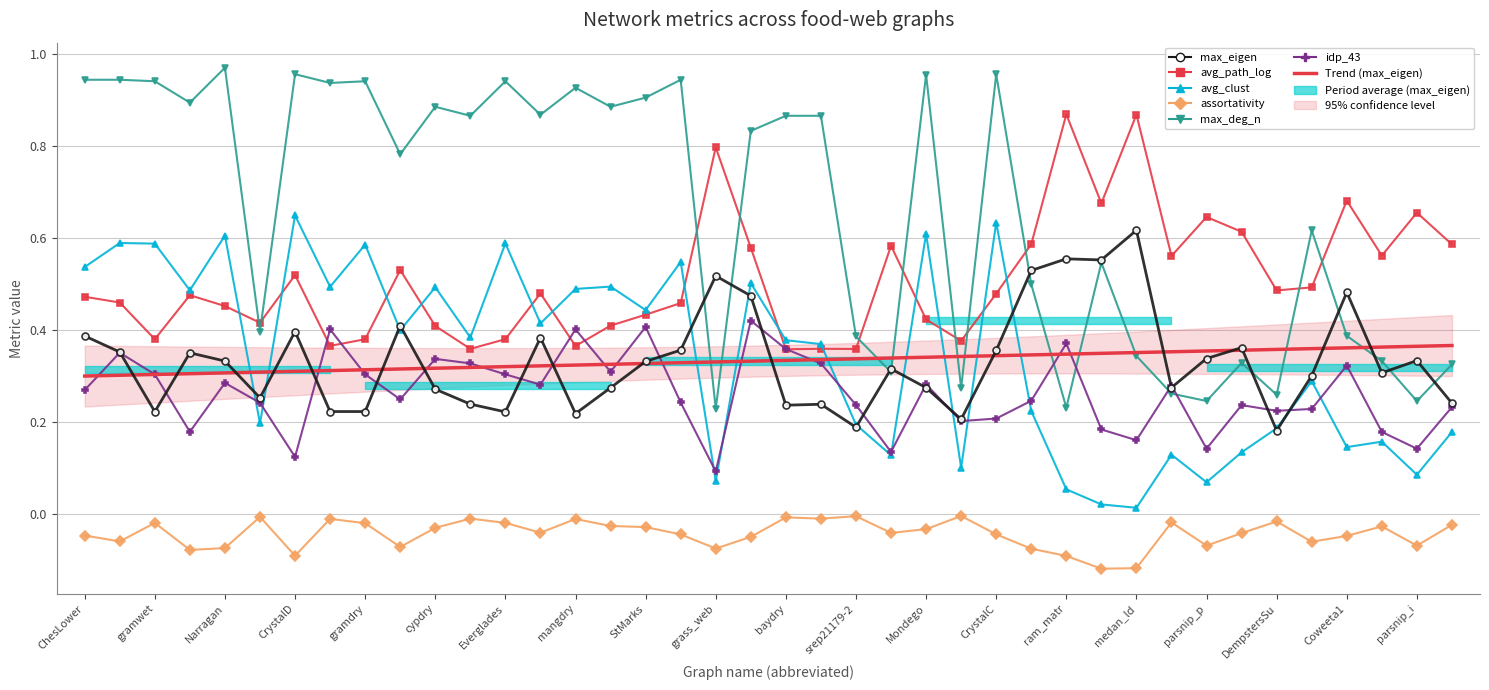

The max_deg_n series shows 0.5 at 17. True or false?

False